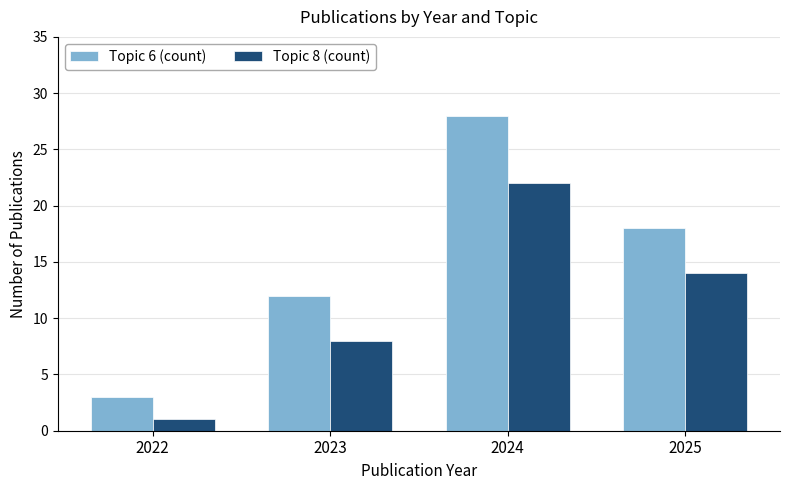

Where does the Topic 6 (count) series first go above 18?

2024